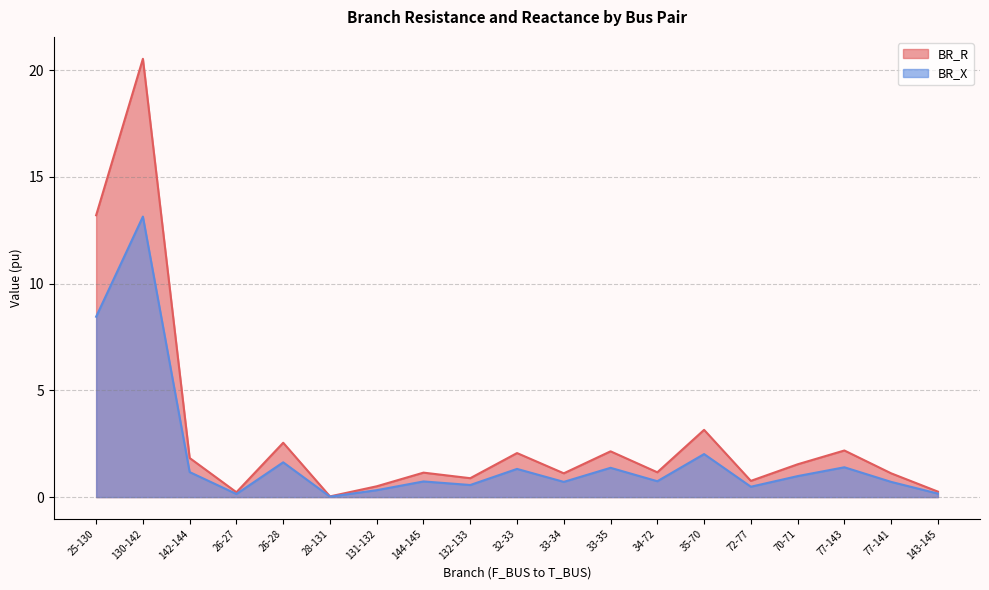

How many distinct data groups are displayed?

2